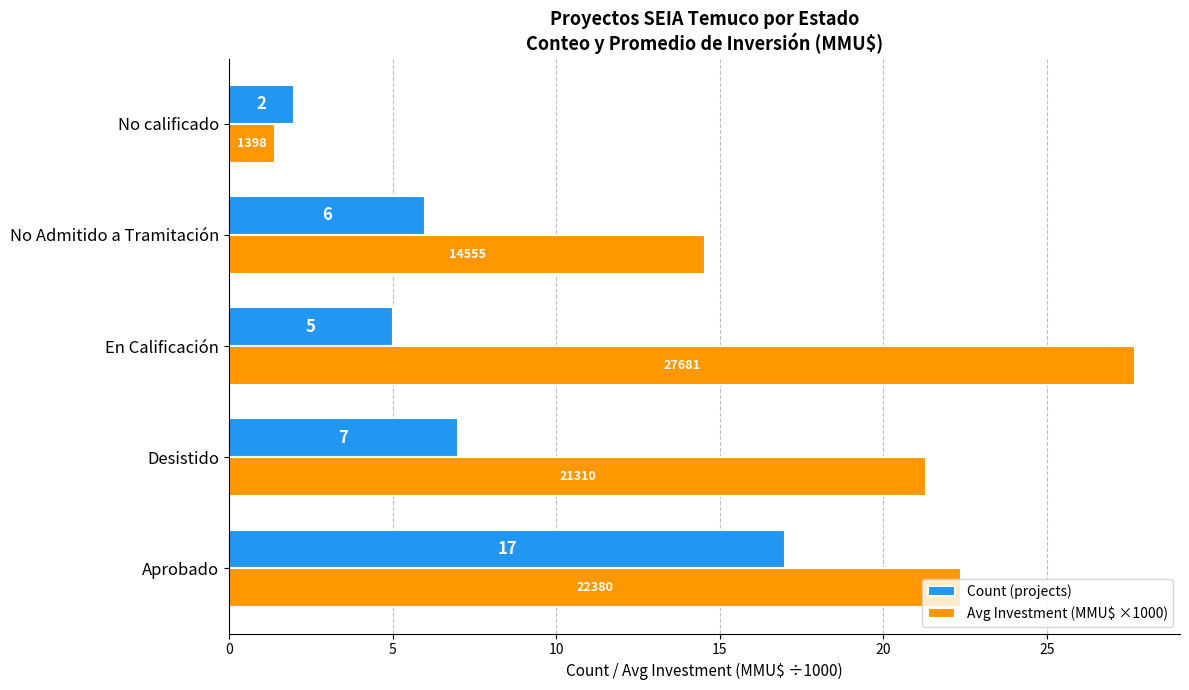

List the series in order of their overall mean, highest first.

Avg Investment (MMU$ ×1000), Count (projects)